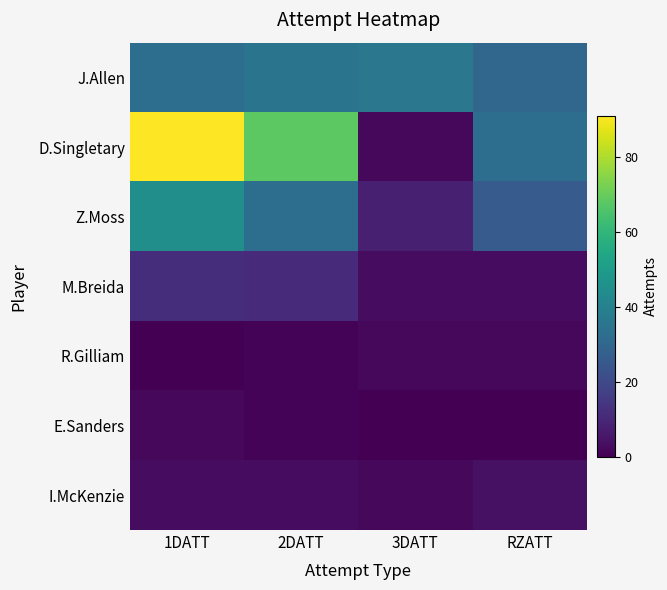

Which series has the largest range (max minus min)?

D.Singletary